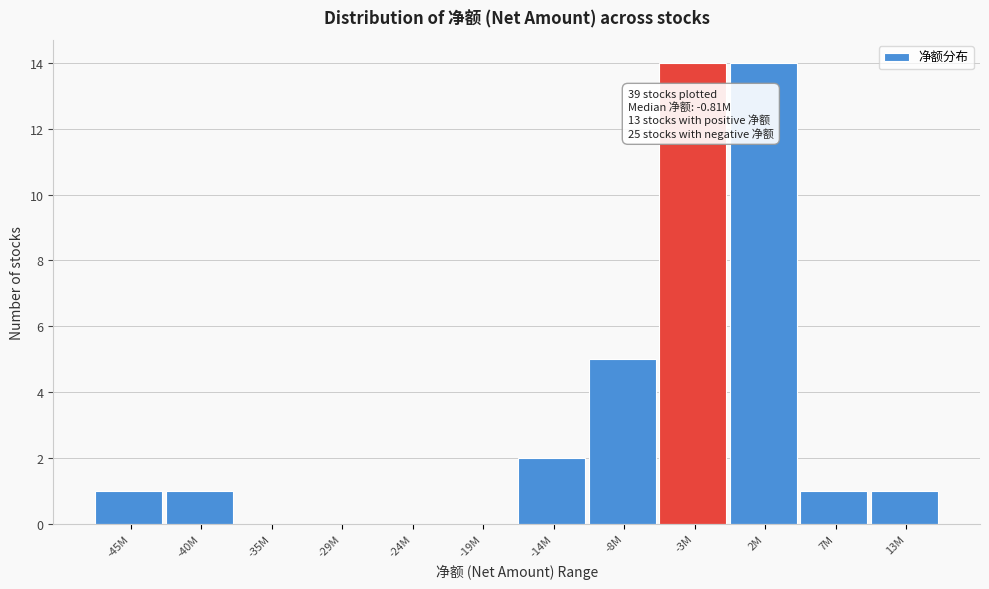

Reading left to right, transcribe all the data shown in this chart.

-45M=1	-40M=1	-35M=0	-29M=0	-24M=0	-19M=0	-14M=2	-8M=5	-3M=14	2M=14	7M=1	13M=1